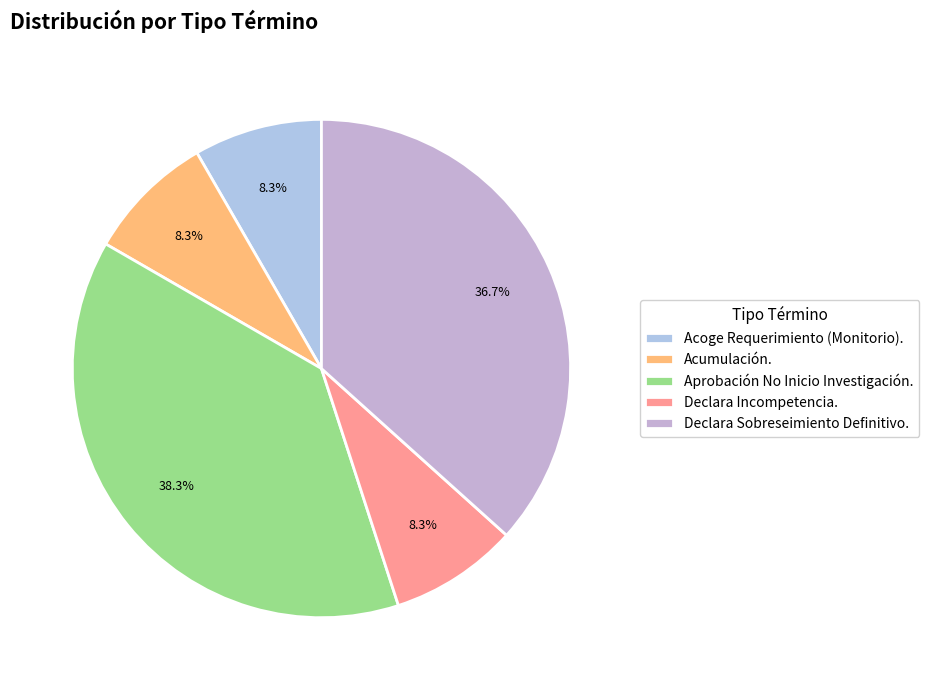

Is Acumulación. the majority of the pie?

No